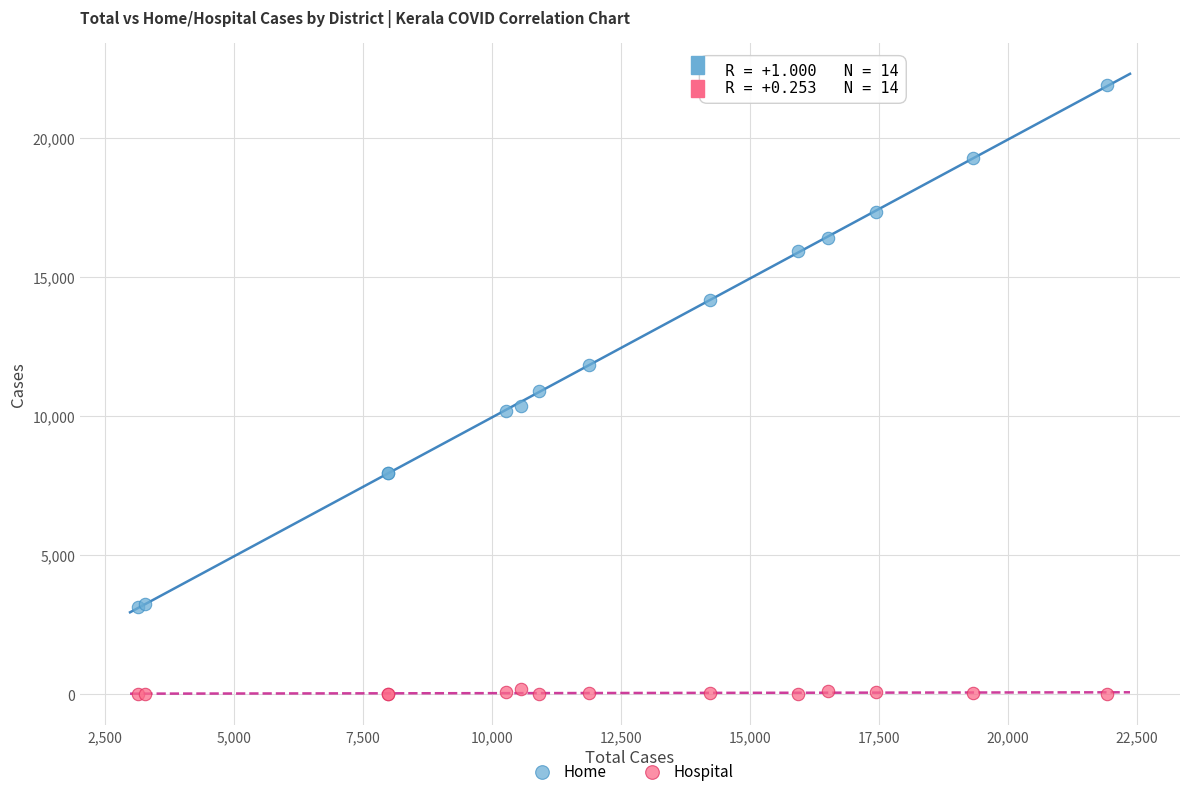

In the Home series, what Y value is closest to 12515?

11842